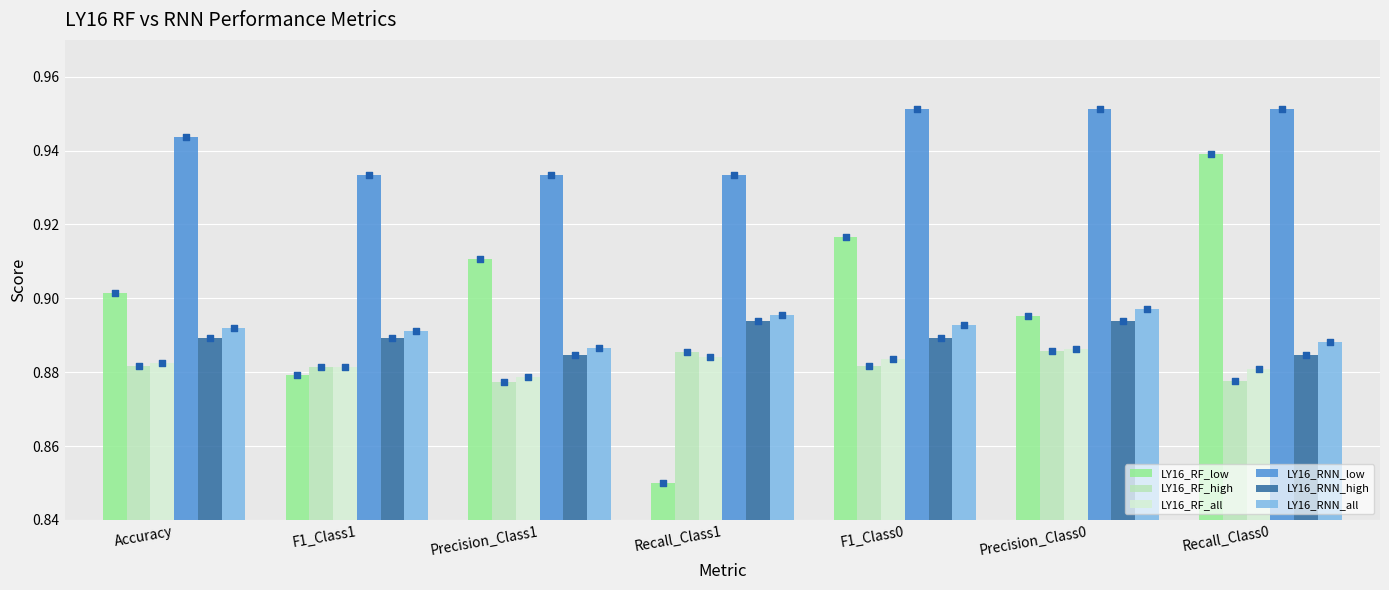

Is the value of LY16_RNN_low at F1_Class0 greater than the value of LY16_RF_all at Precision_Class1?

Yes